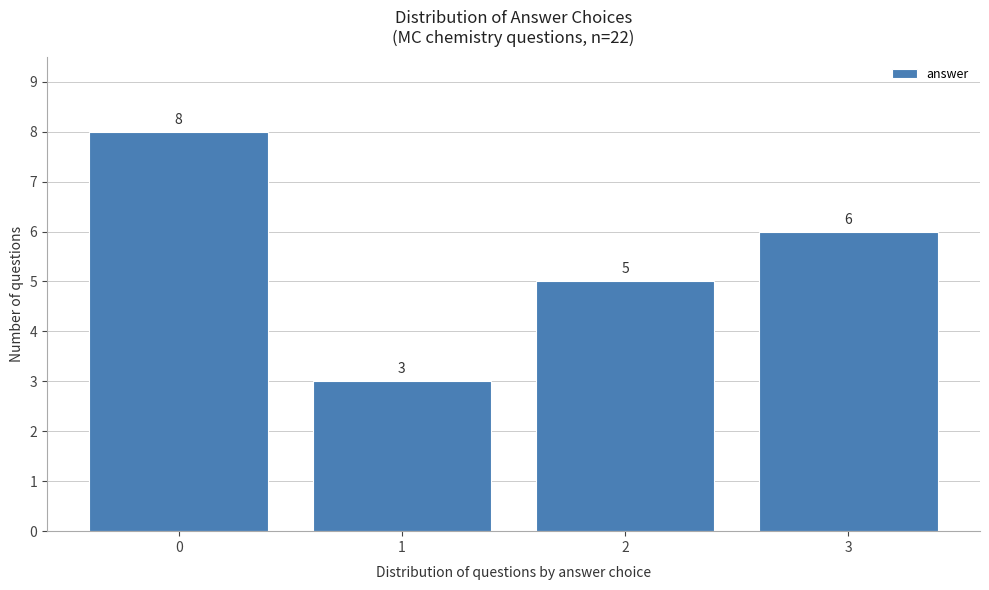

Reading left to right, what are all the values shown in this chart?

0=8	1=3	2=5	3=6